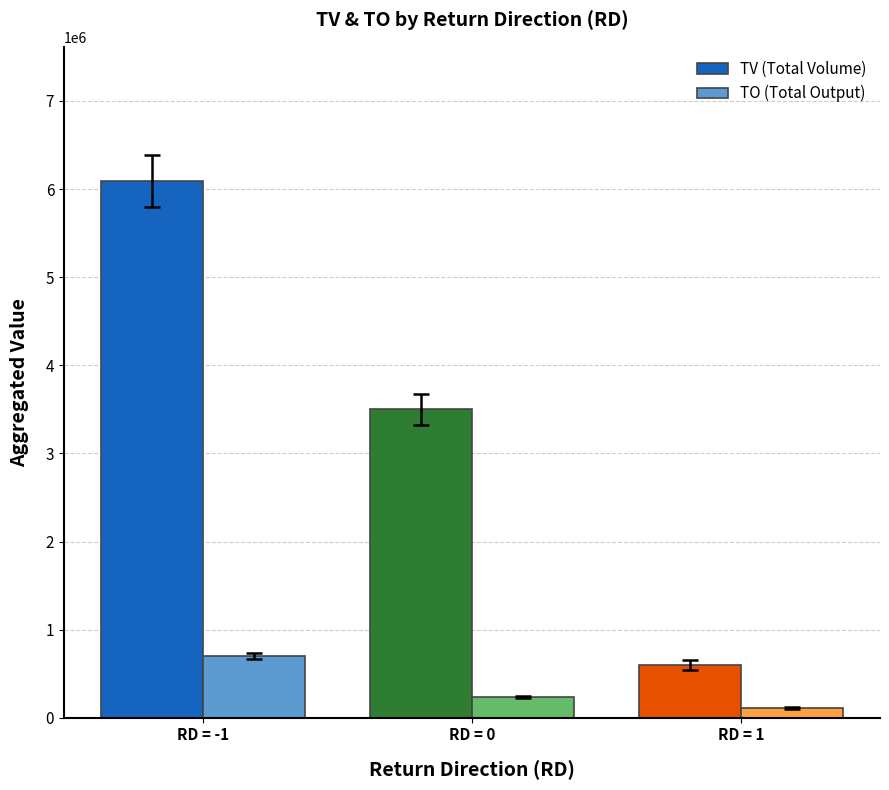

Reading right to left, what are all the values shown in this chart?

TV (Total Volume): 599000	3499000	6092000
TO (Total Output): 112710	236910	696870